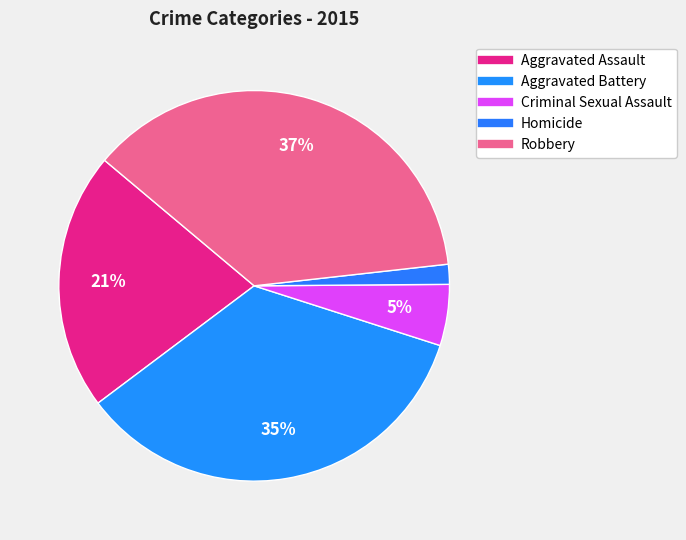

To the nearest percent, what percentage of the pie is Aggravated Assault?

21%